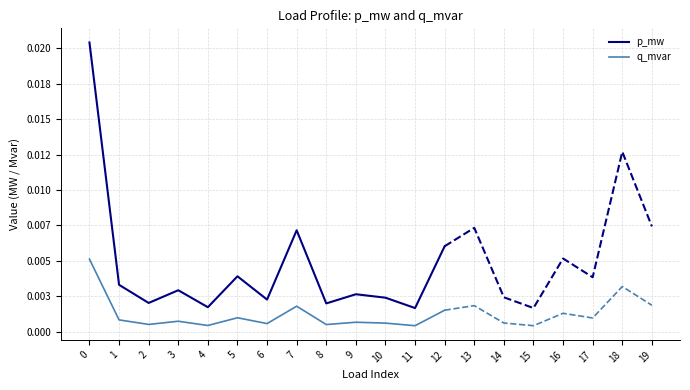

True or false: q_mvar and p_mw cross at least once.

False